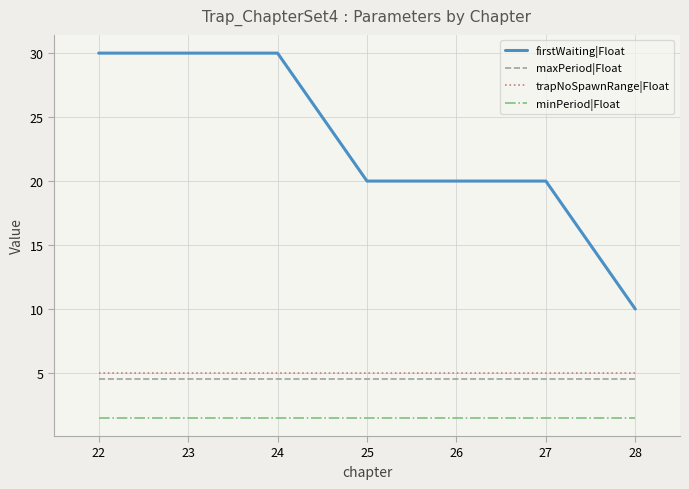

True or false: maxPeriod|Float and minPeriod|Float cross at least once.

False